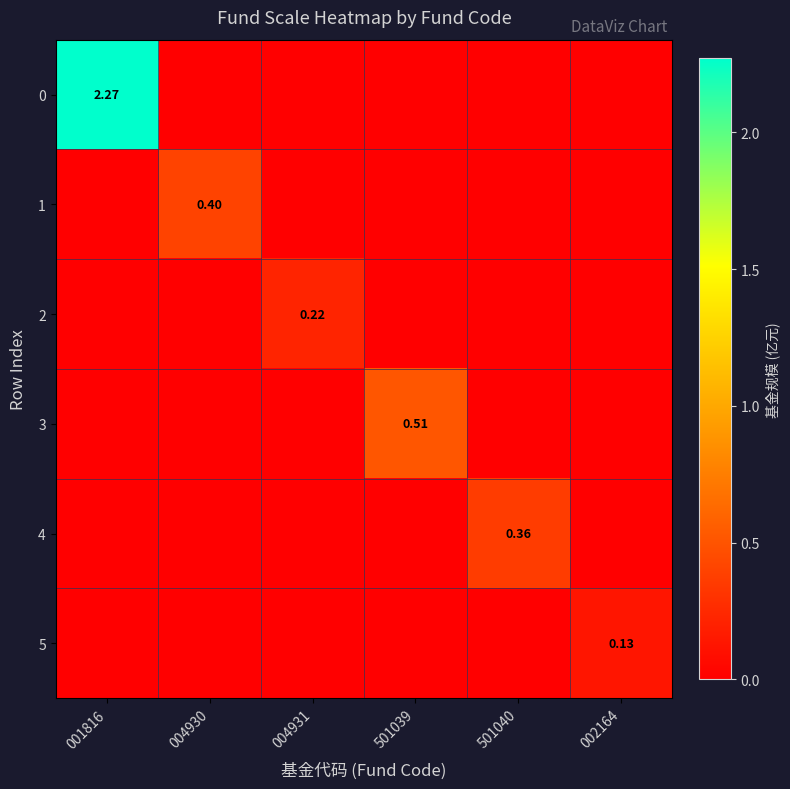

At which label is 3 closest to 0?

001816